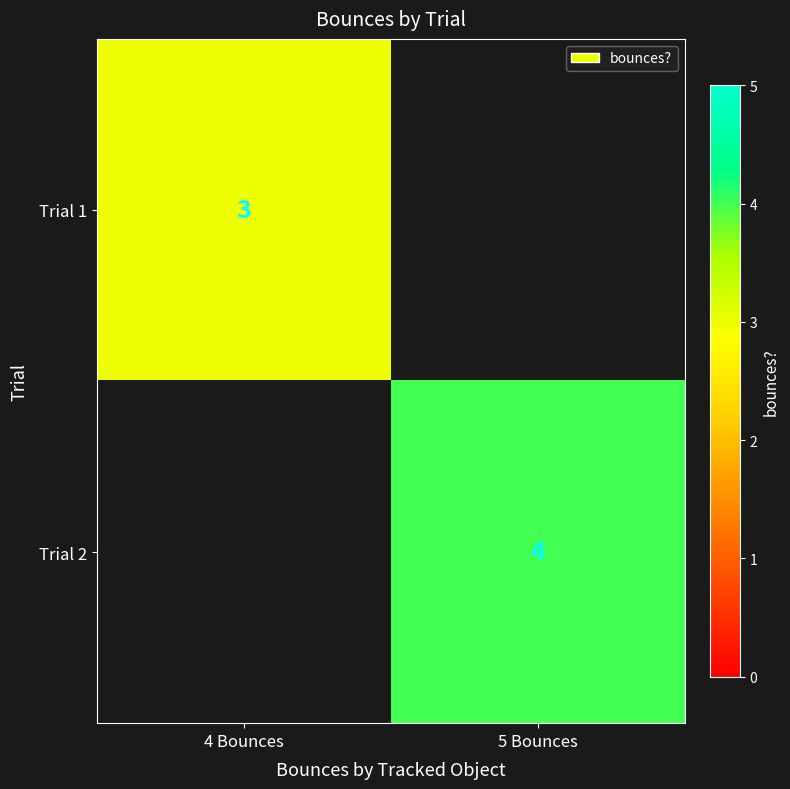

True or false: Trial 1 has a value of 3 at 4 Bounces.

True